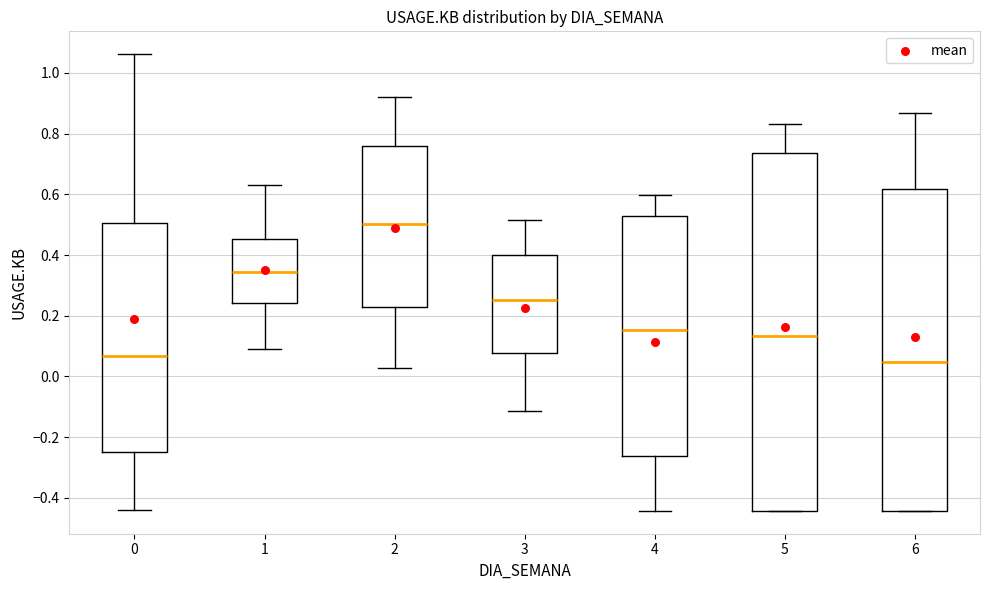

Reading left to right, transcribe this box plot: for each box, give where its median line is, the range the box spans, and where its two whiskers end, as read against the y-axis. The values are not printed on the chart, so give them approximately, as read against the axis.

0: median 0.06, box -0.24 to 0.50, whiskers -0.44 to 1.06
1: median 0.34, box 0.24 to 0.46, whiskers 0.08 to 0.64
2: median 0.50, box 0.22 to 0.76, whiskers 0.02 to 0.92
3: median 0.26, box 0.08 to 0.40, whiskers -0.12 to 0.52
4: median 0.16, box -0.26 to 0.52, whiskers -0.44 to 0.60
5: median 0.14, box -0.44 to 0.74, whiskers -0.44 to 0.84
6: median 0.04, box -0.44 to 0.62, whiskers -0.44 to 0.86